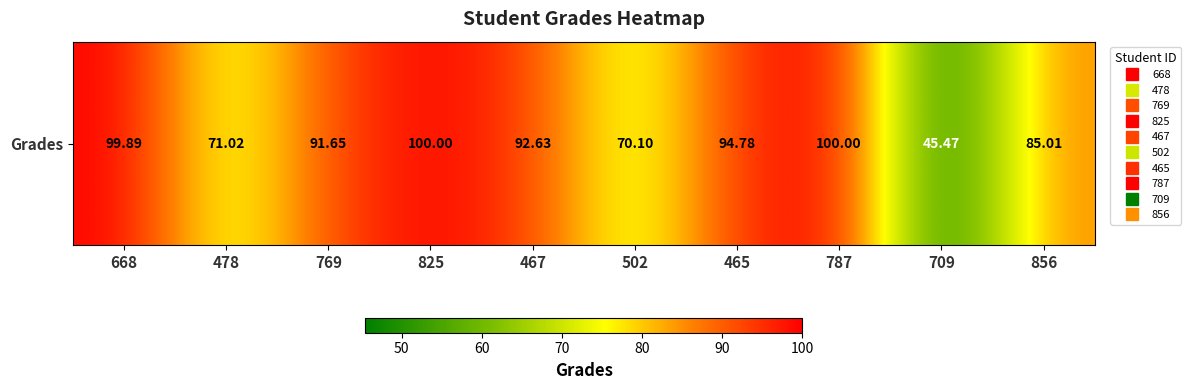

Which category has the lowest value across all series?

709